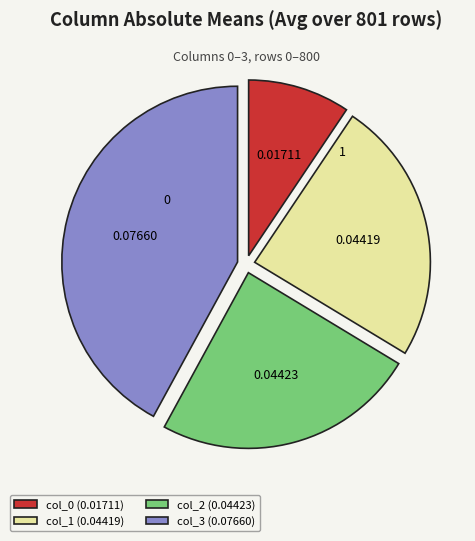

Which has a higher value, col_3 (0.07660) or col_0 (0.01711)?

col_3 (0.07660)